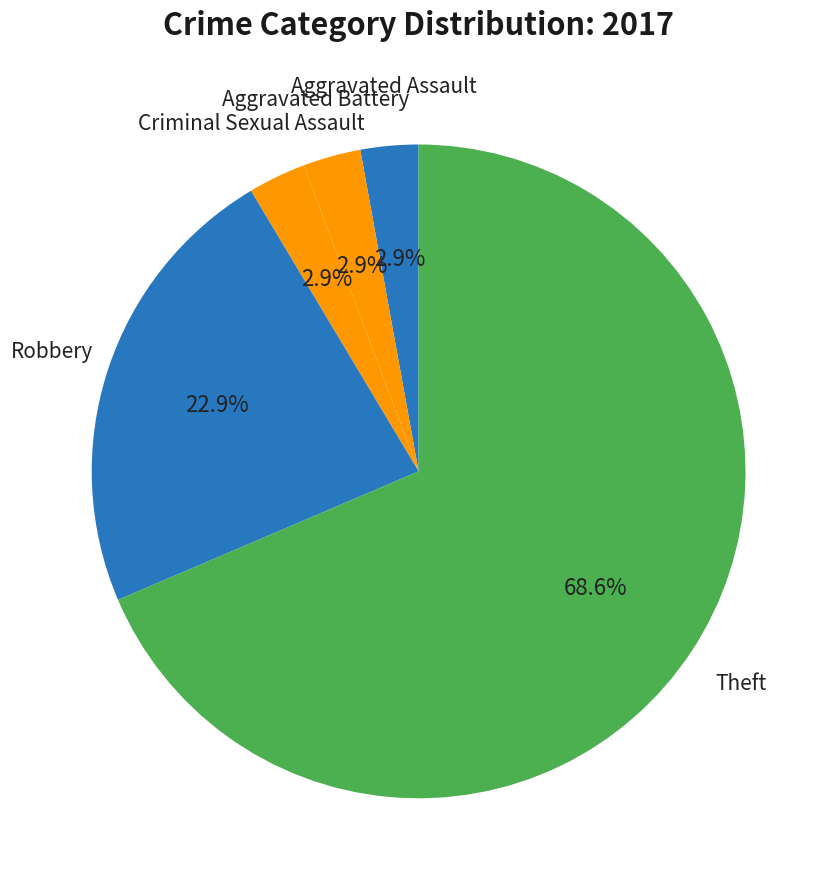

Count the number of slices in the pie.

5